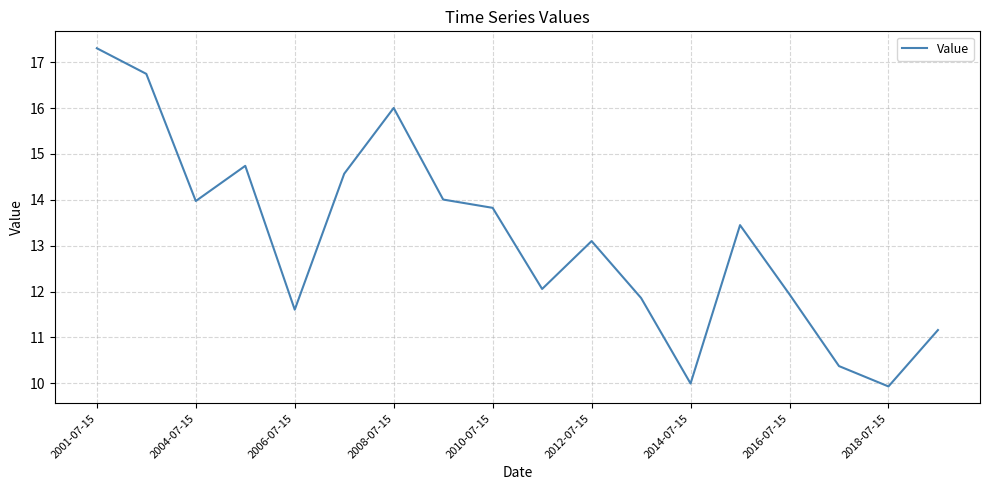

What is the difference between the maximum and minimum values?

7.4